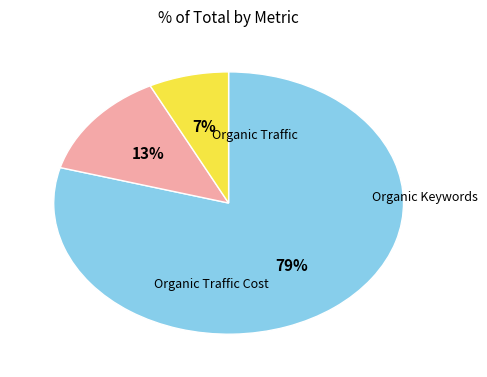

To the nearest percent, what is the average slice percentage?

33%